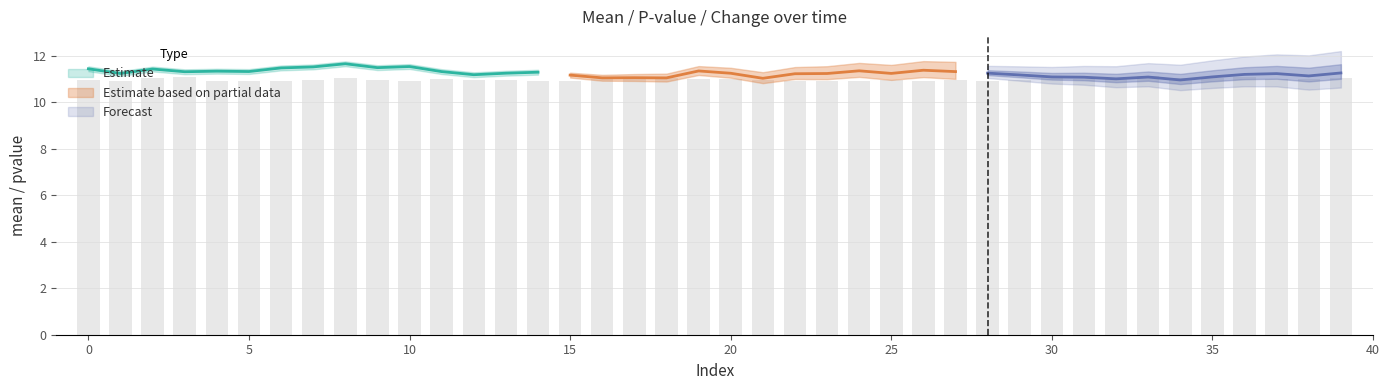

List the labels in order of pvalue value, smallest first.

17, 33, 34, 3, 30, 31, 2, 36, 39, 35, 8, 18, 32, 19, 16, 38, 12, 20, 11, 37, 6, 27, 21, 7, 9, 13, 29, 4, 23, 15, 25, 0, 5, 22, 10, 1, 26, 14, 24, 28